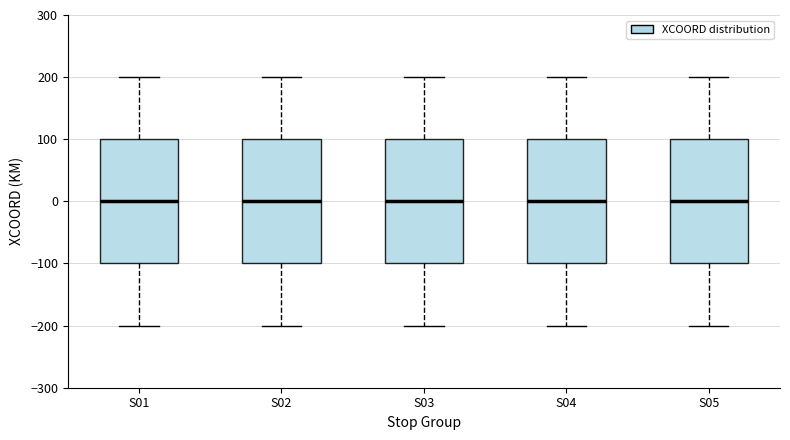

Reading left to right, transcribe this box plot: for each box, give where its median line is, the range the box spans, and where its two whiskers end, as read against the y-axis. The values are not printed on the chart, so give them approximately, as read against the axis.

S01: median 0, box -100 to 100, whiskers -200 to 200
S02: median 0, box -100 to 100, whiskers -200 to 200
S03: median 0, box -100 to 100, whiskers -200 to 200
S04: median 0, box -100 to 100, whiskers -200 to 200
S05: median 0, box -100 to 100, whiskers -200 to 200